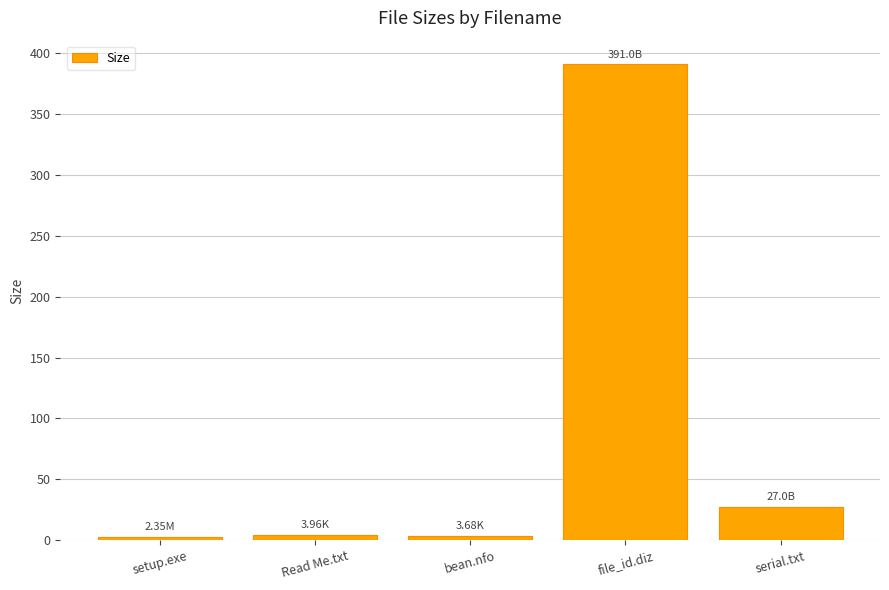

What is the maximum value shown in the chart?

391.0